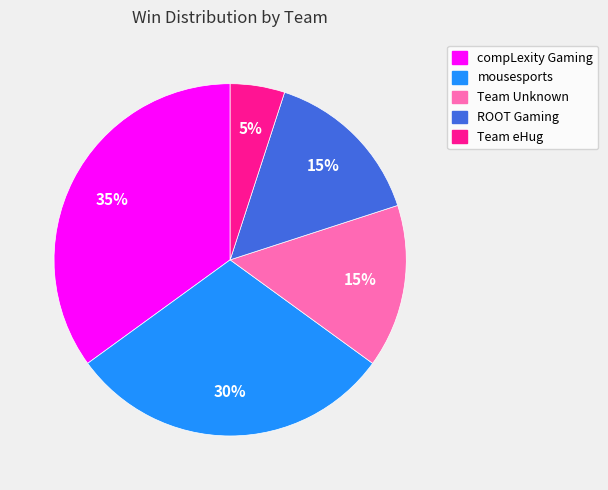

Which category has the biggest portion of the pie?

compLexity Gaming